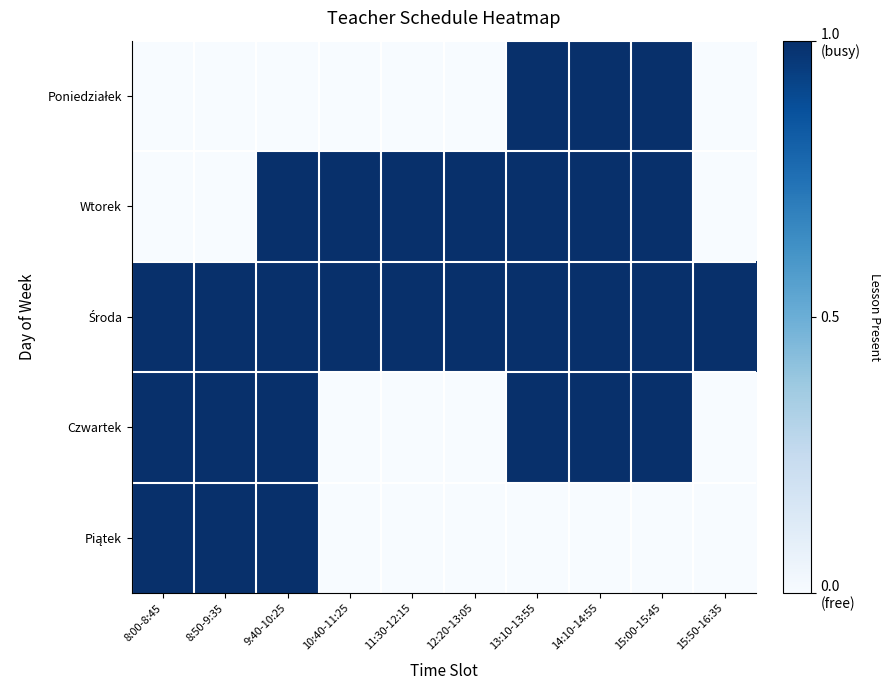

At which category is the sum across all series the highest?

9:40-10:25